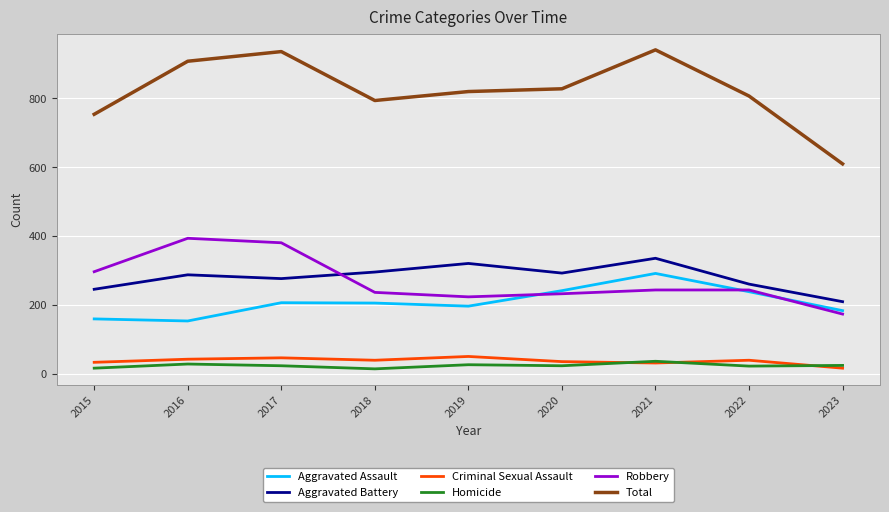

Which series has the largest total across all categories?

Total